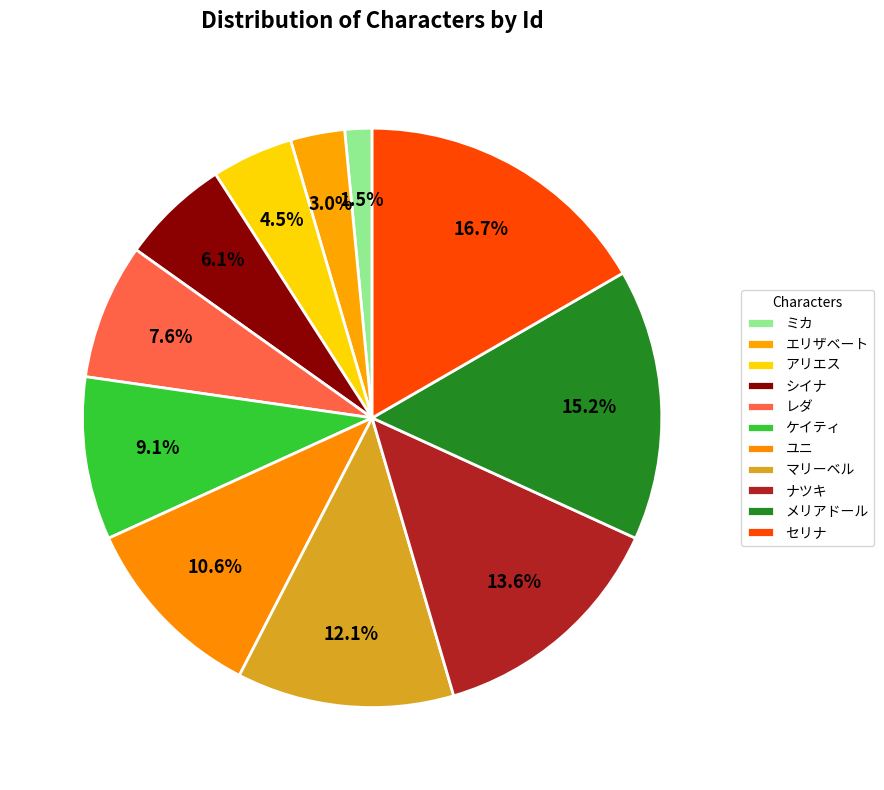

What percentage is the ナツキ slice, to the nearest percent?

14%